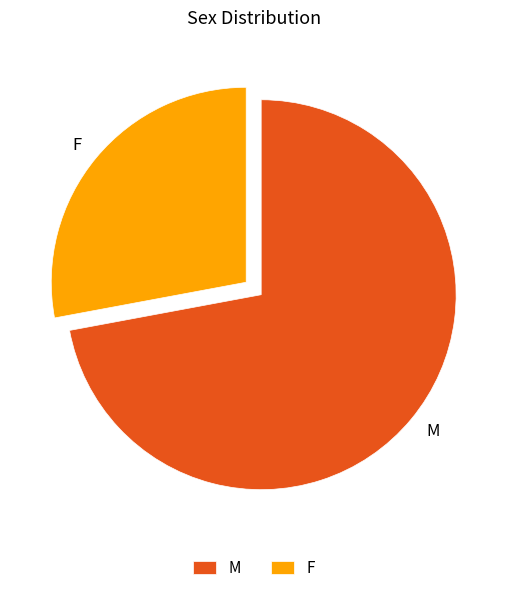

What is the ratio of the value at M to the value at F?

2.6